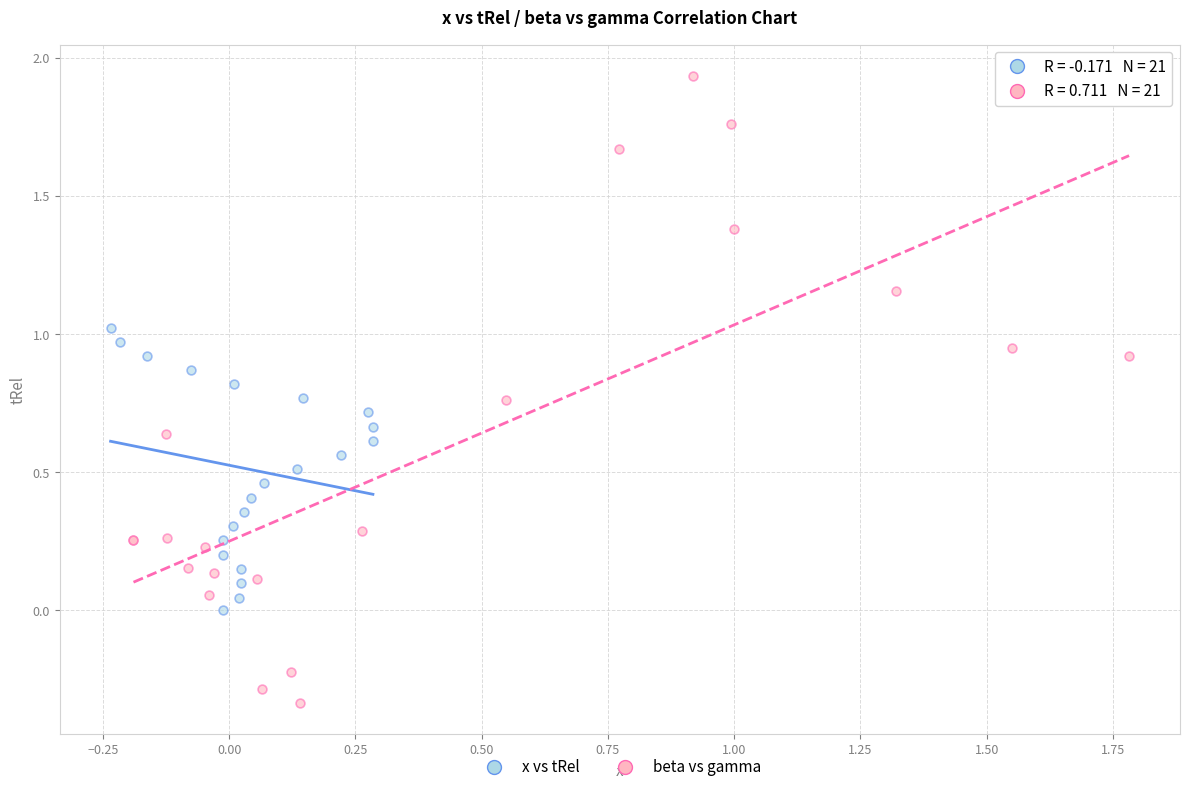

Which series contains the lowest Y value?

beta vs gamma